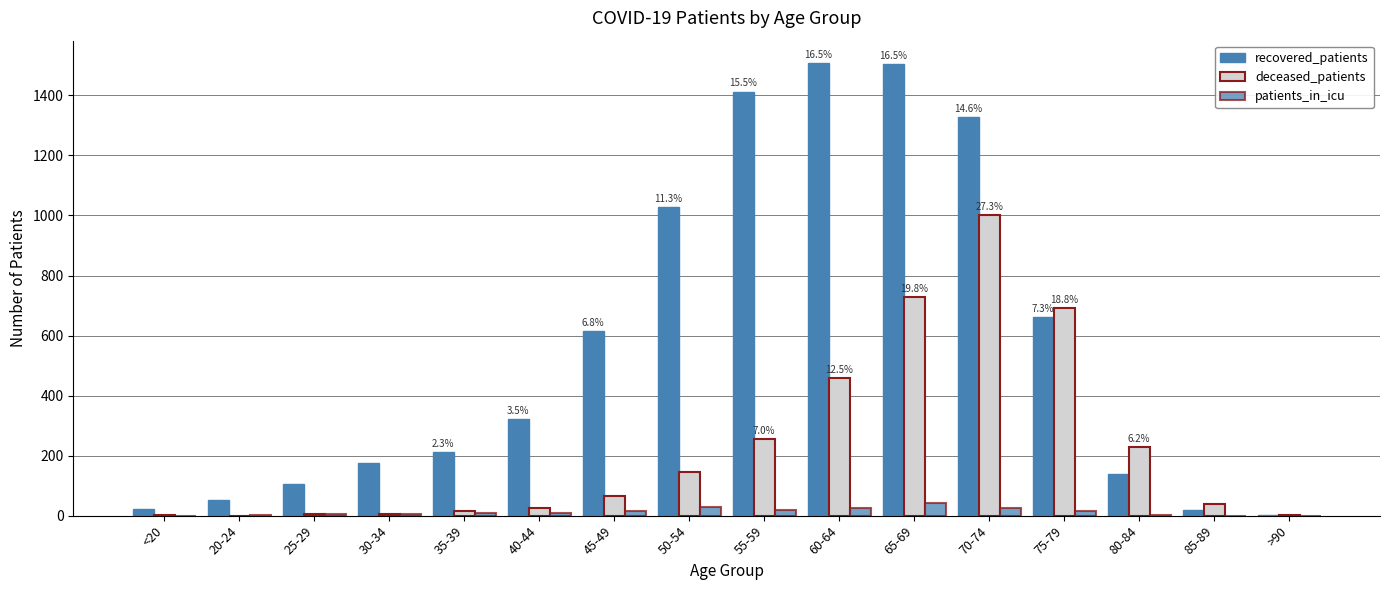

Reading left to right, what are all the values shown in this chart?

recovered_patients: <20=23	20-24=53	25-29=105	30-34=176	35-39=211	40-44=323	45-49=616	50-54=1028	55-59=1413	60-64=1507	65-69=1503	70-74=1328	75-79=661	80-84=140	85-89=18	>90=3
deceased_patients: <20=3	20-24=0	25-29=7	30-34=6	35-39=15	40-44=27	45-49=67	50-54=145	55-59=256	60-64=459	65-69=727	70-74=1001	75-79=691	80-84=228	85-89=38	>90=2
patients_in_icu: <20=0	20-24=1	25-29=7	30-34=6	35-39=9	40-44=8	45-49=14	50-54=30	55-59=20	60-64=27	65-69=42	70-74=26	75-79=16	80-84=1	85-89=0	>90=0